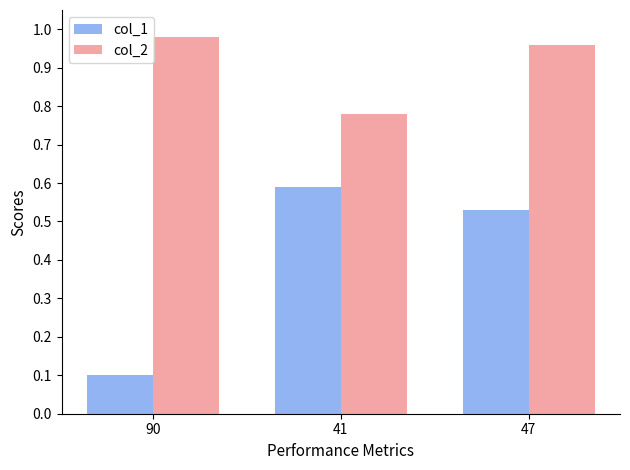

Which series has the largest total across all categories?

col_2